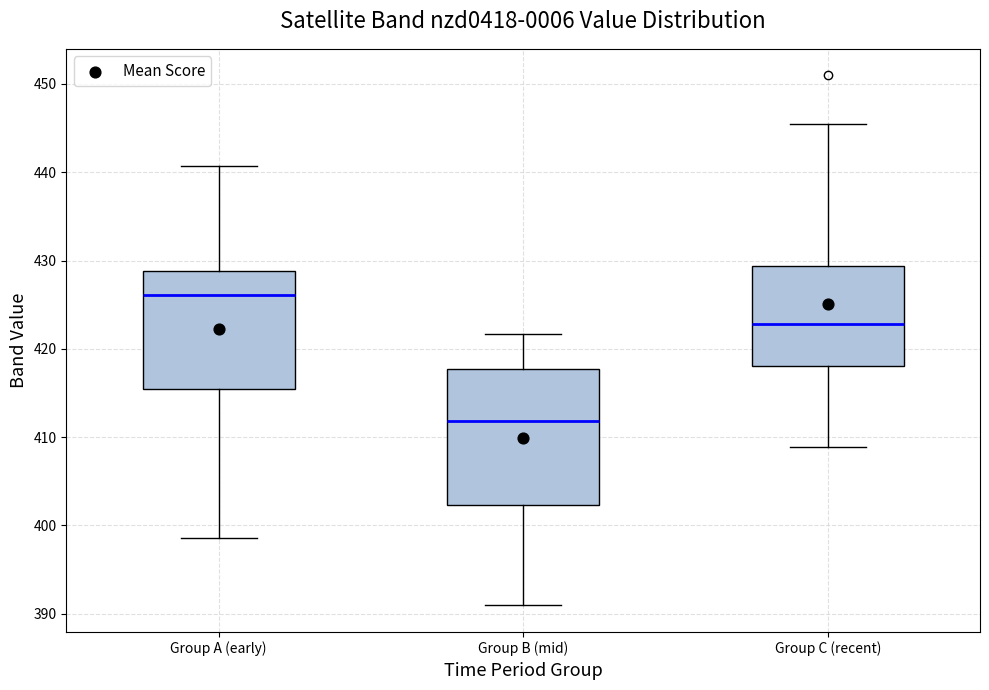

Reading left to right, read every box against the y-axis: the position of its median line, the range the box covers, and the ends of its whiskers. The values are not printed on the chart, so give them approximately, as read against the axis.

Group A (early): median 426, box 415 to 429, whiskers 399 to 441
Group B (mid): median 412, box 402 to 418, whiskers 391 to 422
Group C (recent): median 423, box 418 to 429, whiskers 409 to 445